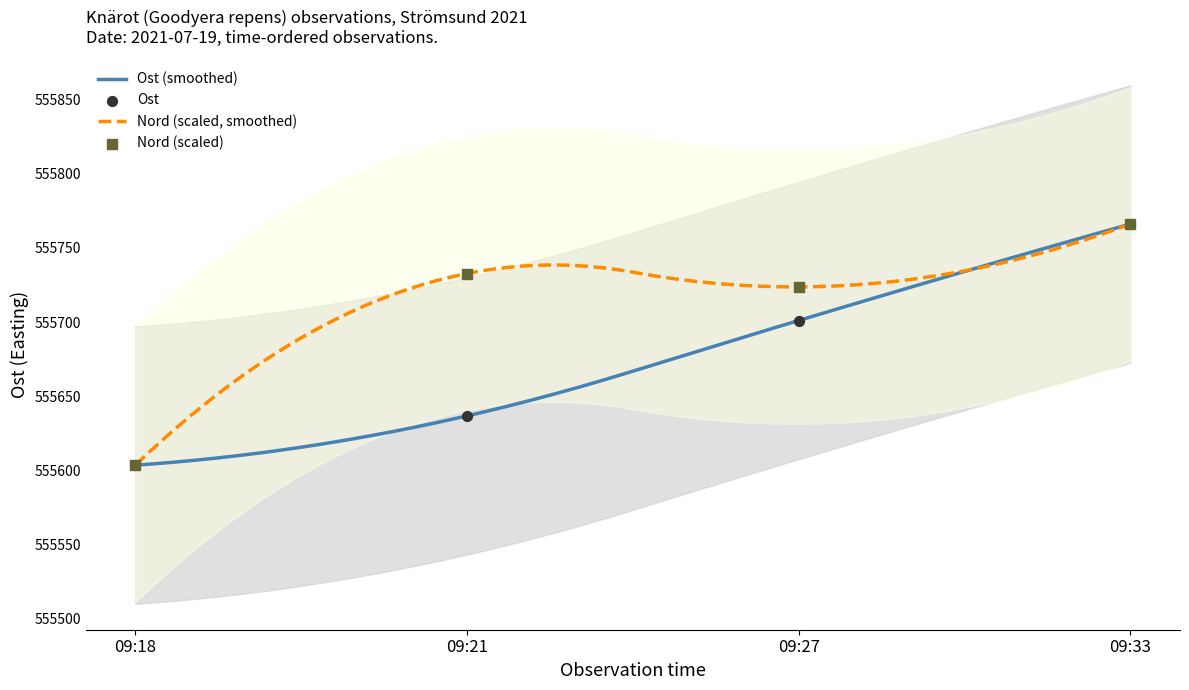

What are all the series names shown in the legend?

Ost, Nord